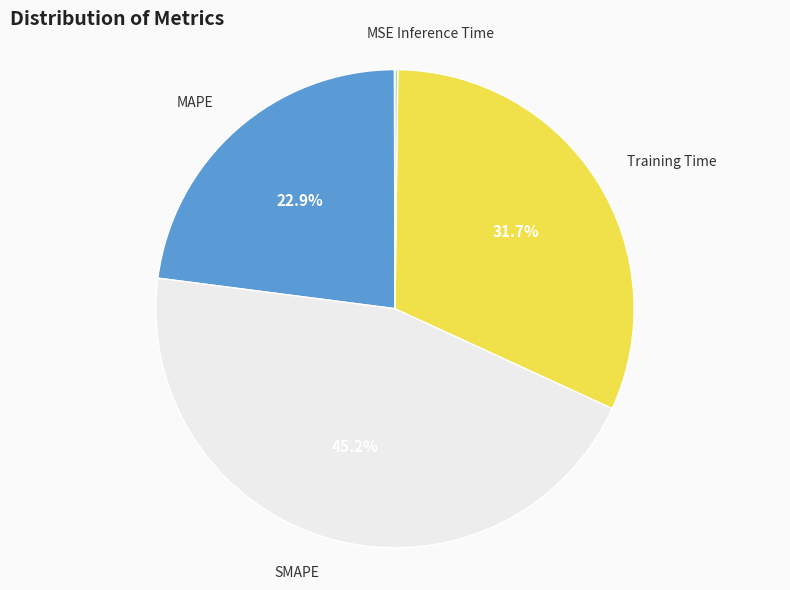

Does any single category account for the majority?

No